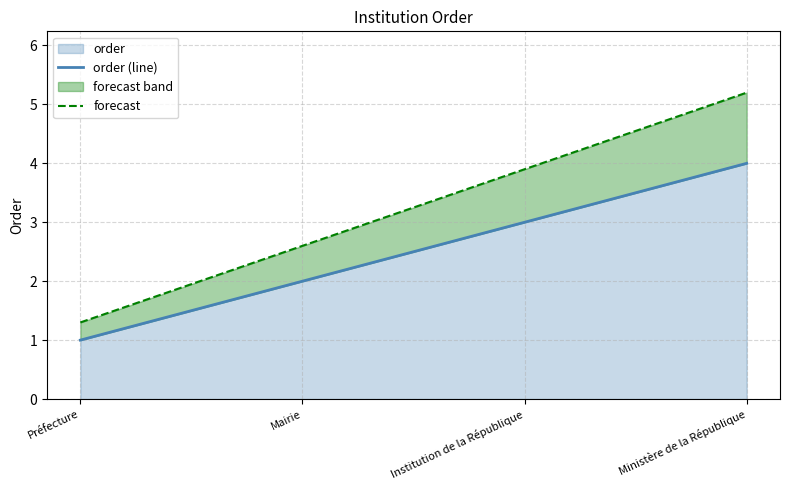

What is the sum of the forecast values at Mairie and Institution de la République?

6.5